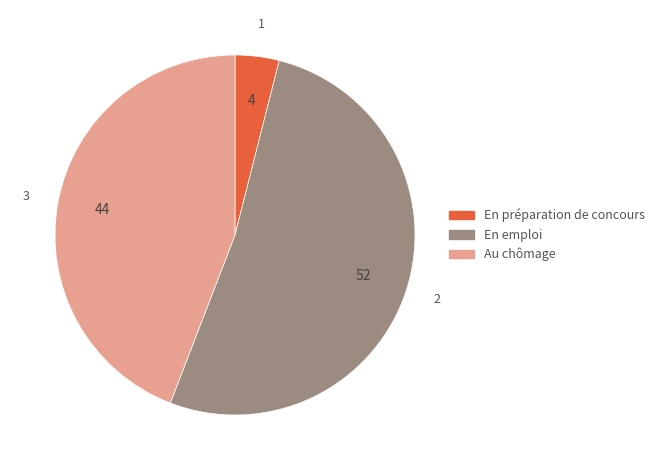

Which category has the biggest portion of the pie?

En emploi